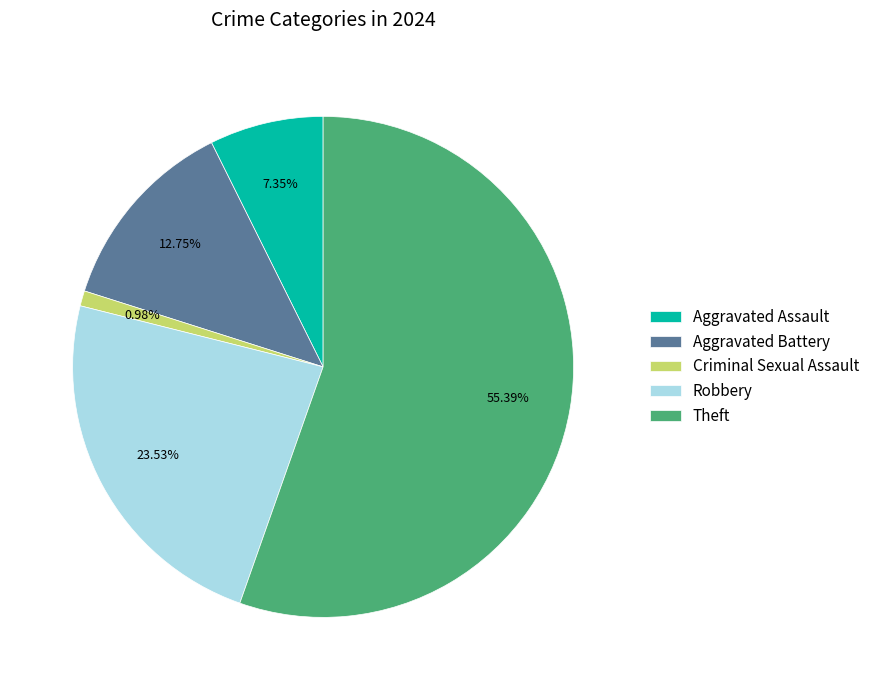

What is the majority slice?

Theft